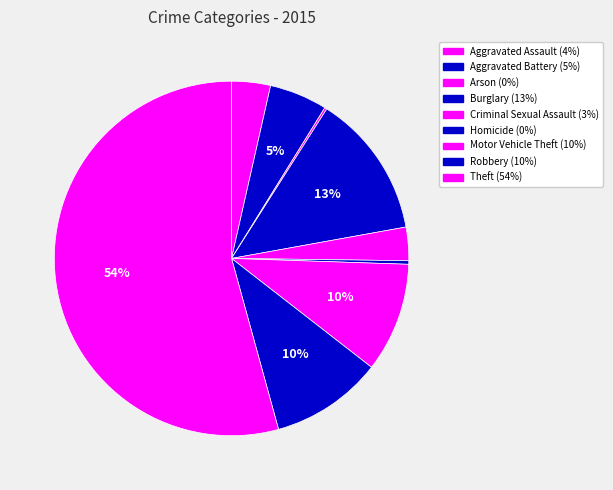

Does Aggravated Battery account for over 50% of the chart?

No